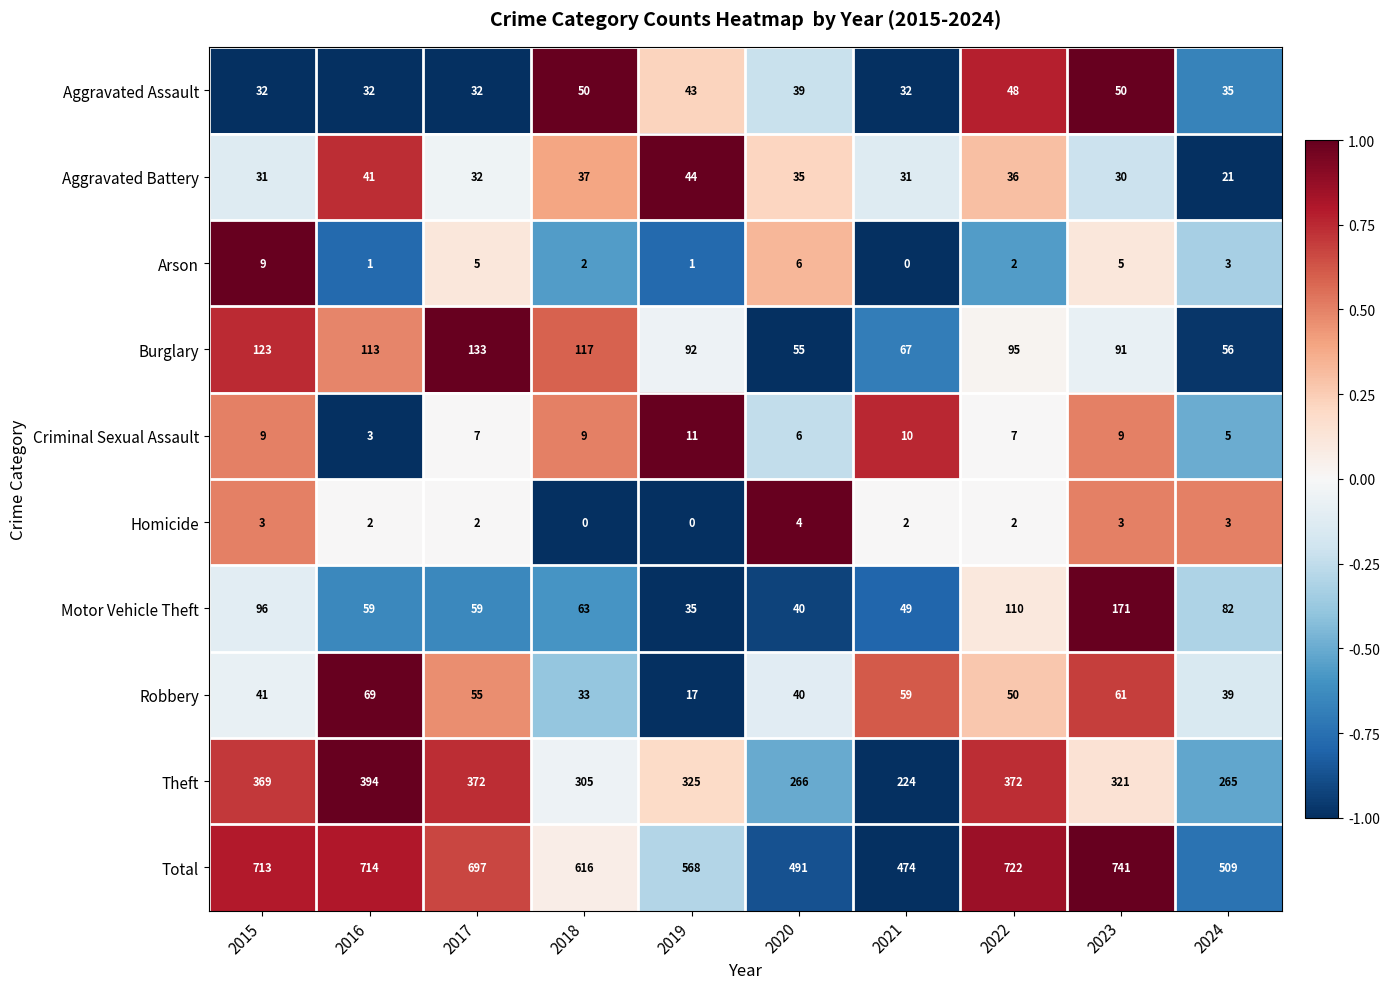

Which category has the lowest value in the Criminal Sexual Assault series?

2016